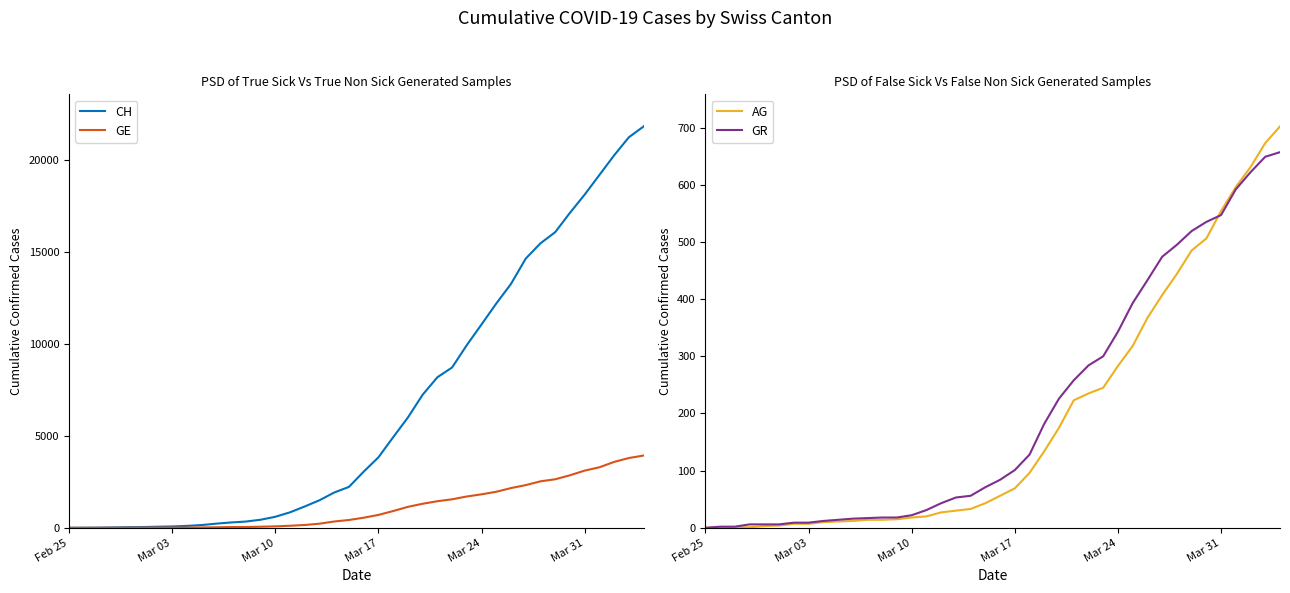

Is it true that AG equals 0 at Feb 25?

True